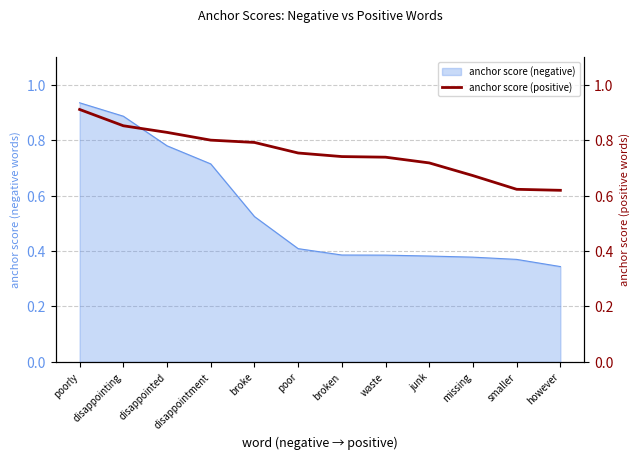

How many lines are shown in the chart?

1